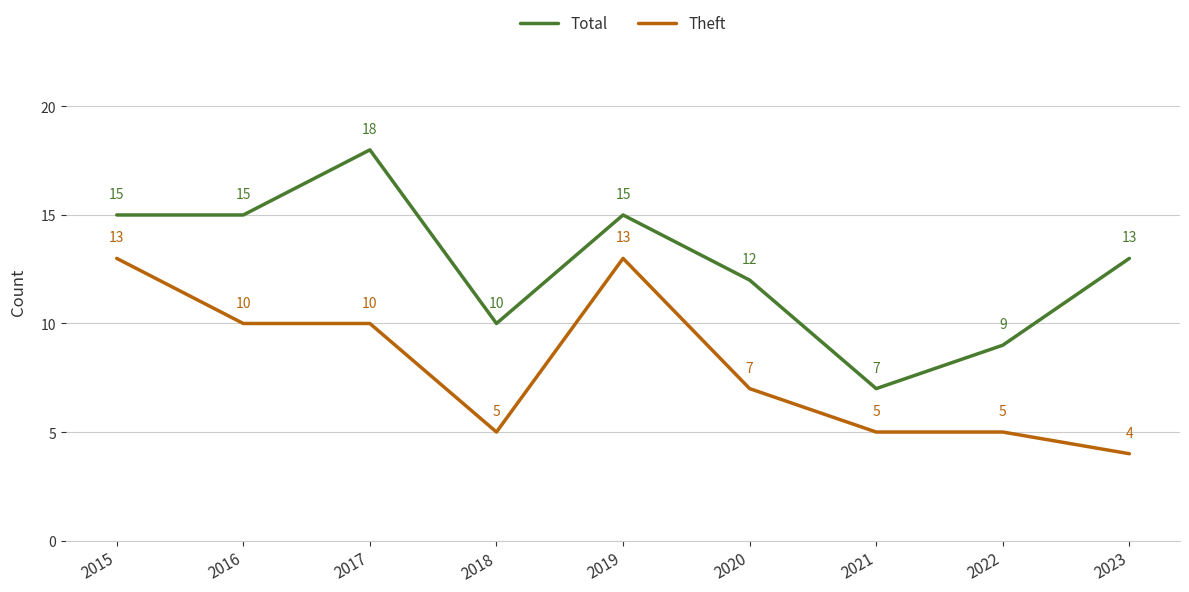

At which label does Theft first exceed 7?

2015